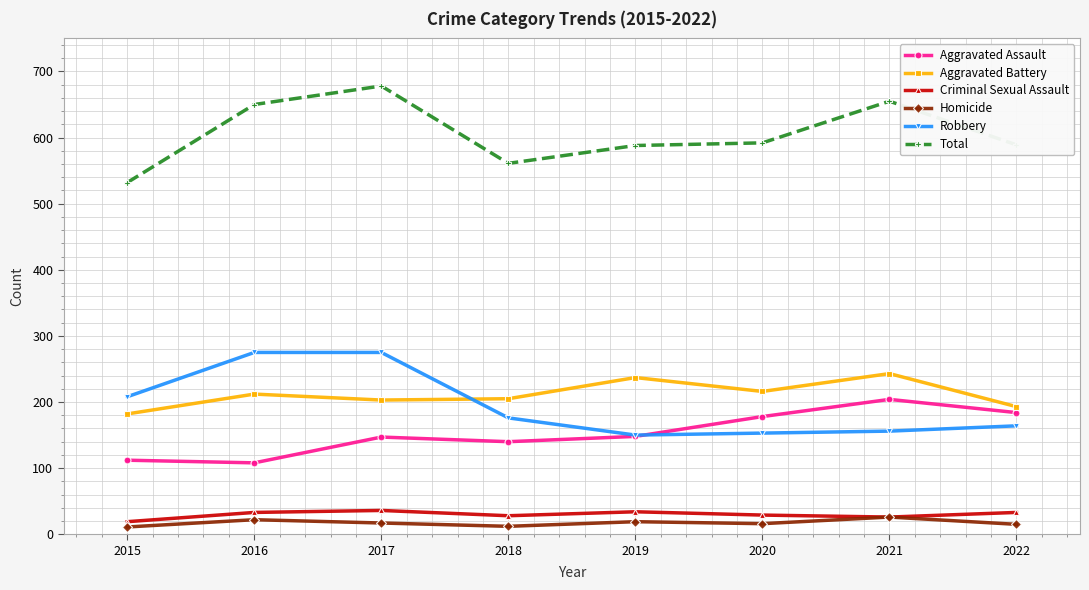

What is the difference between the maximum and minimum values in the Homicide series?

15